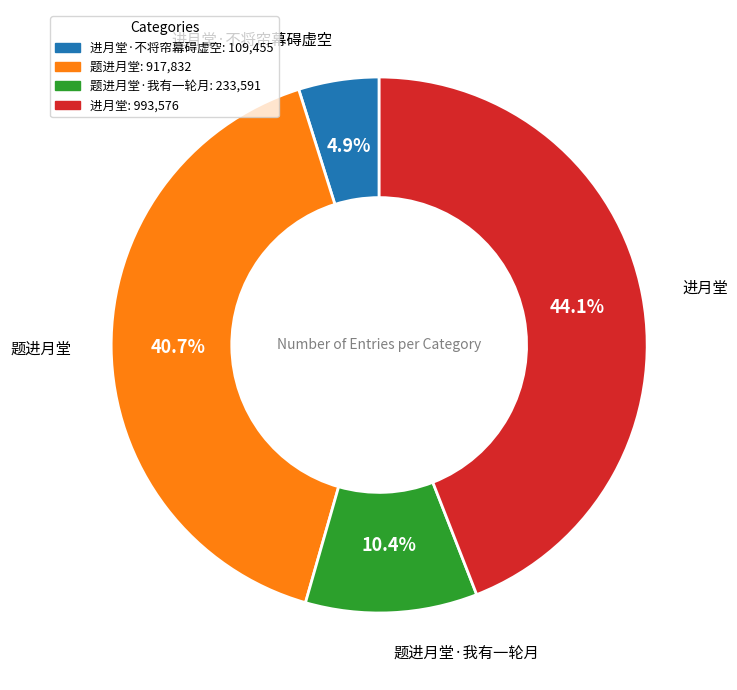

How many slices are in this pie chart?

4